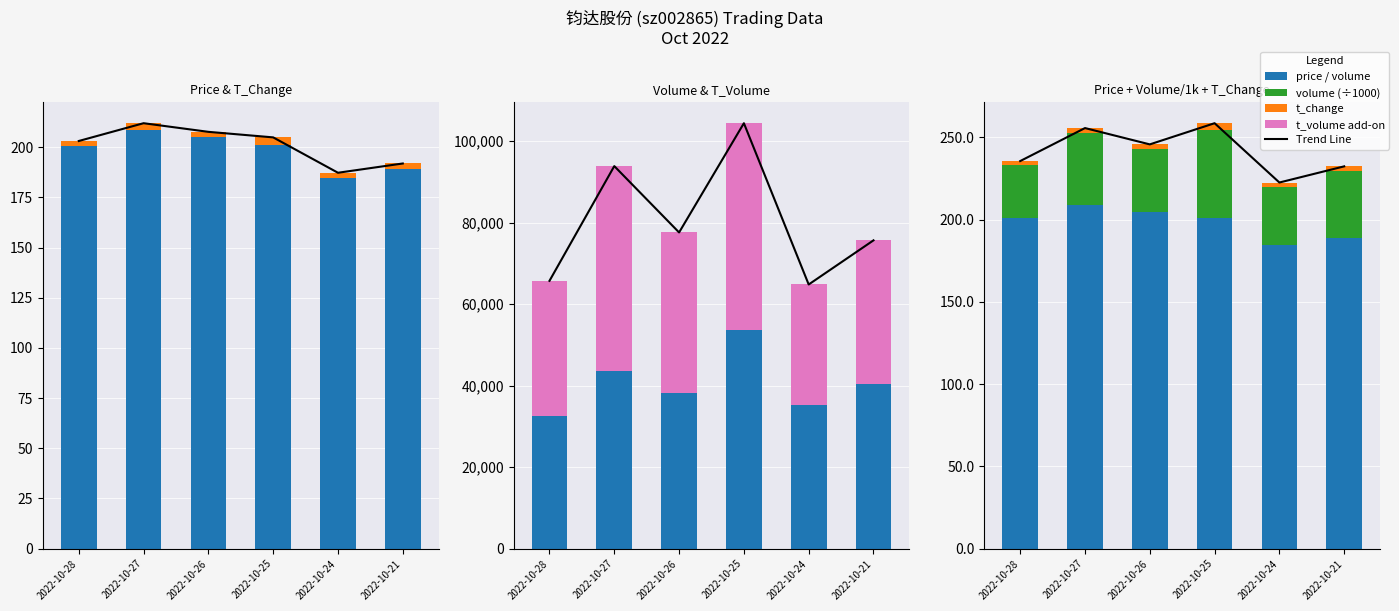

What is the sum of the t_change values at 2022-10-26 and 2022-10-24?

5.3